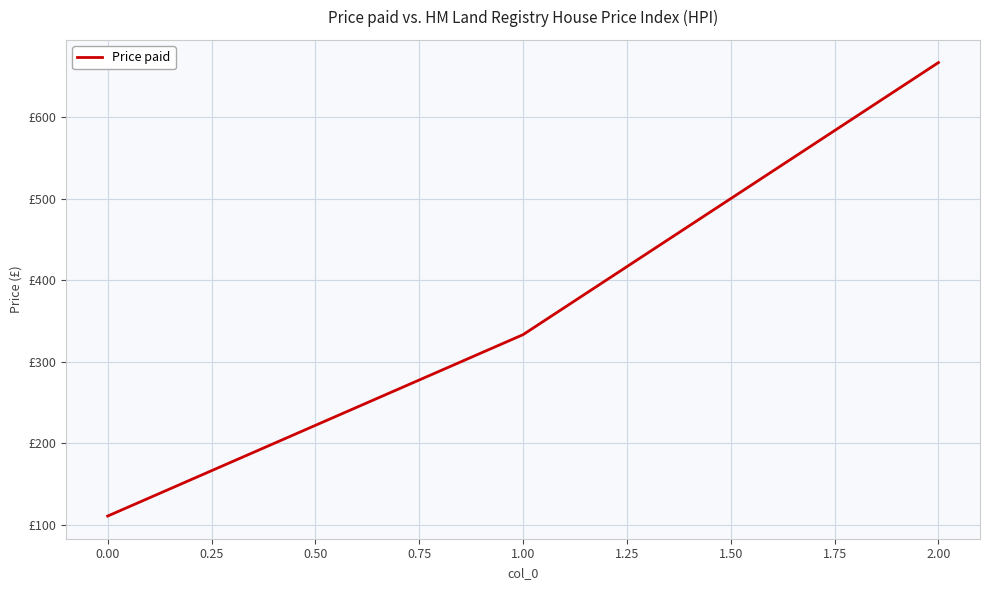

Does the chart have visible grid lines?

Yes